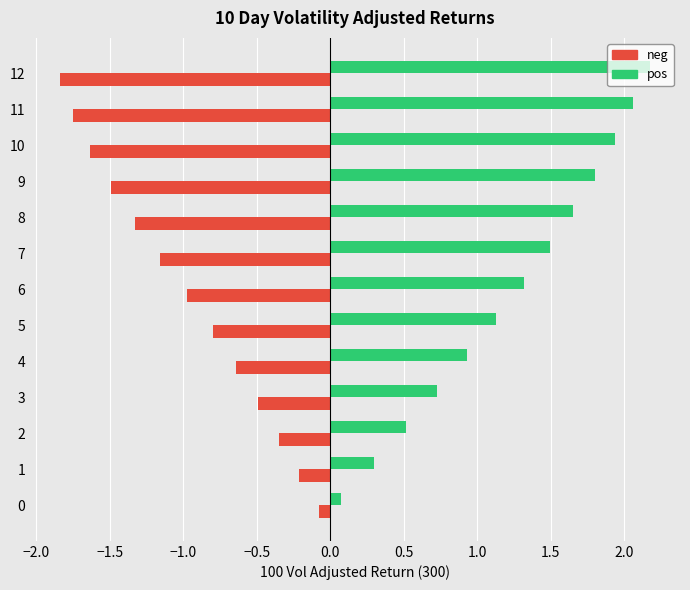

Read the pos value at 11.

2.1